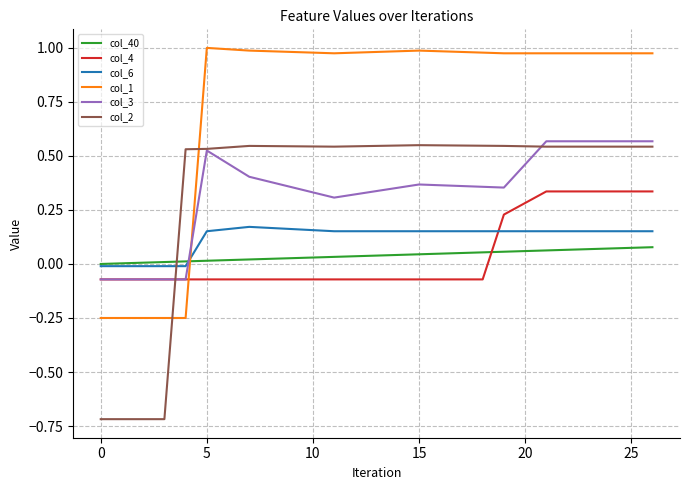

What is the smallest value displayed?

-0.7